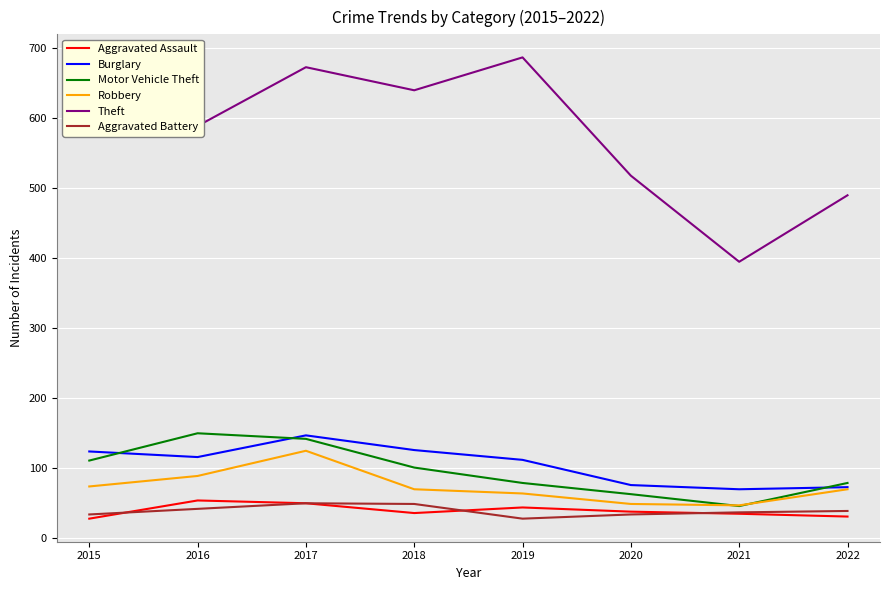

At which category is the sum across all series the highest?

2017